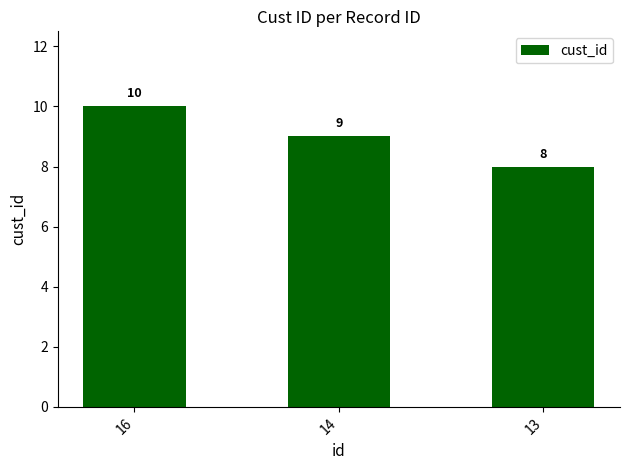

Which has a higher value, 14 or 13?

14